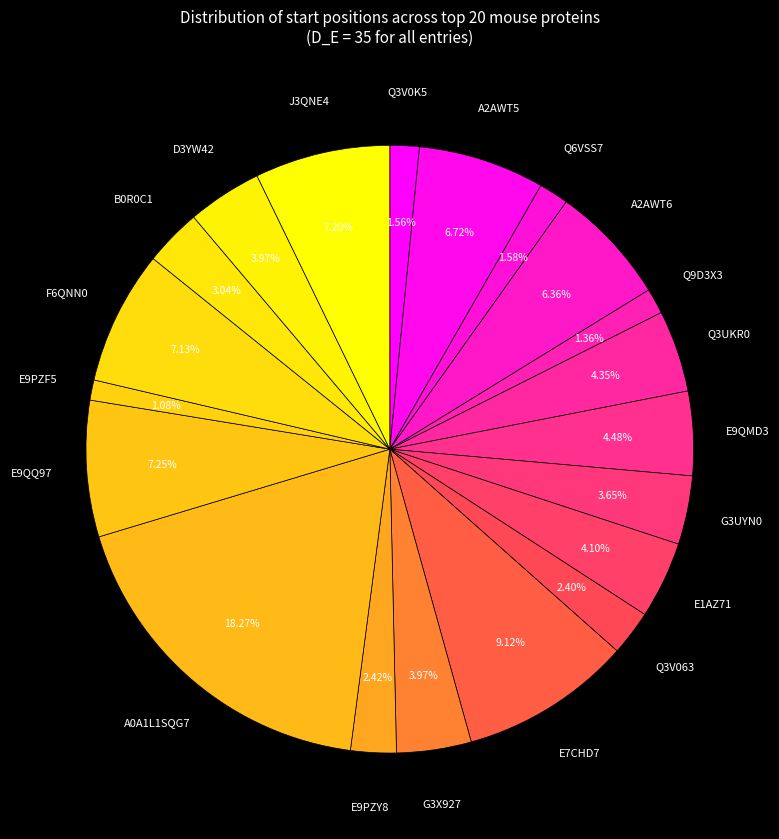

Count the number of slices in the pie.

20